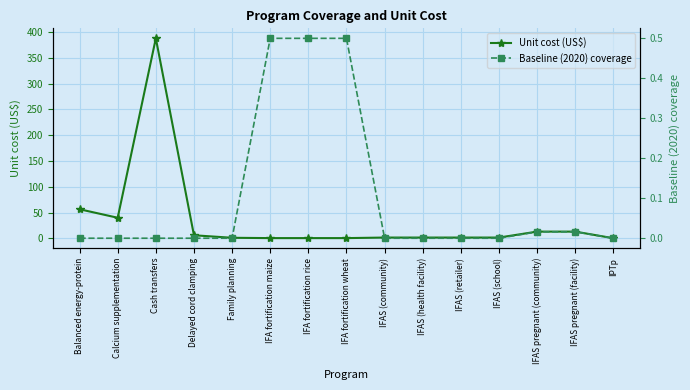

What is the approximate value of Unit cost (US$) at IFA fortification rice?

0.4